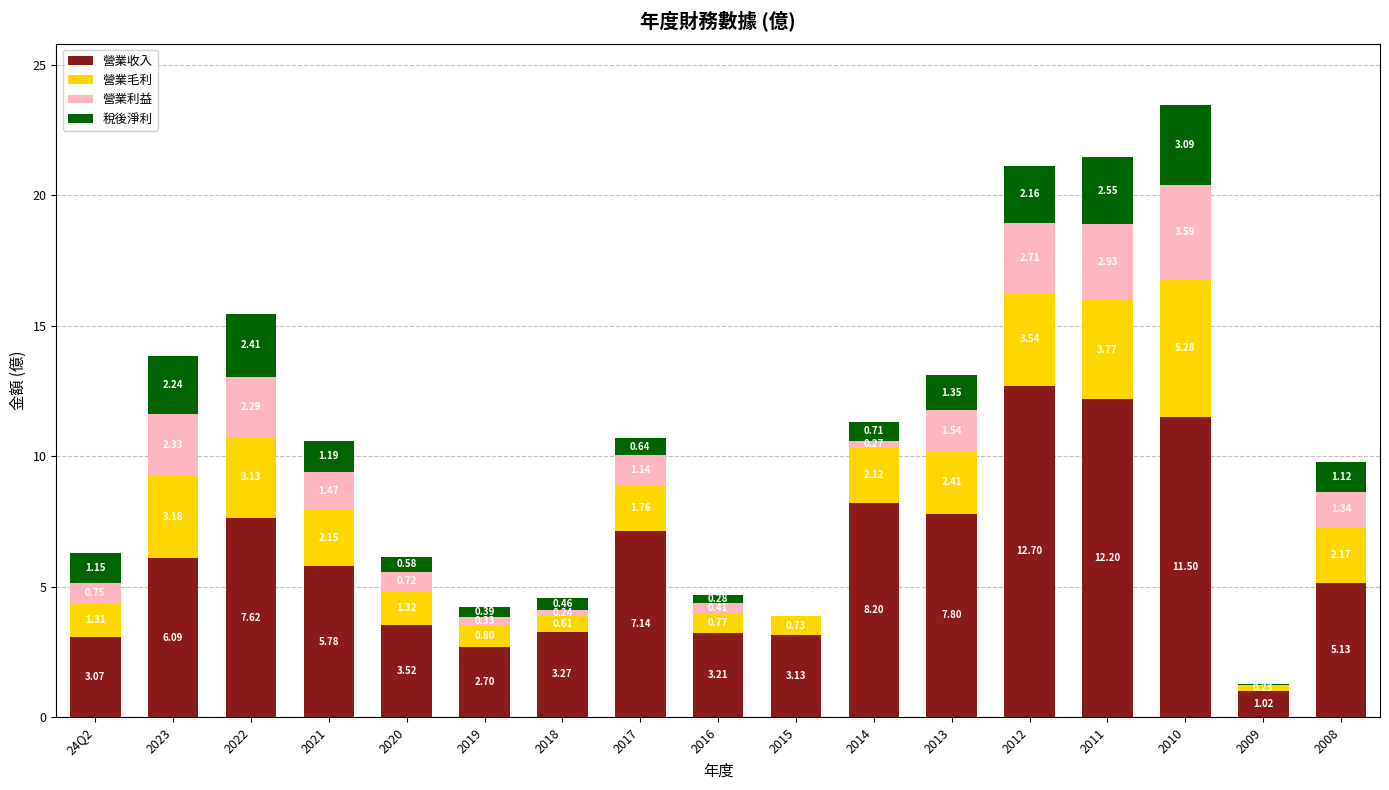

At which category is the sum across all series the highest?

2010